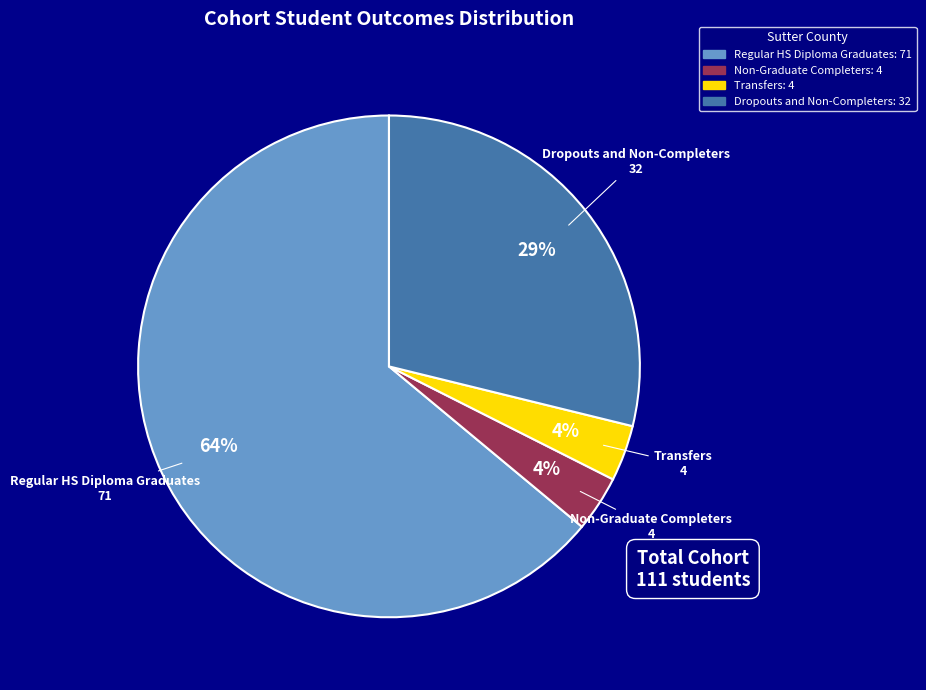

To the nearest percent, what is the average slice percentage?

25%